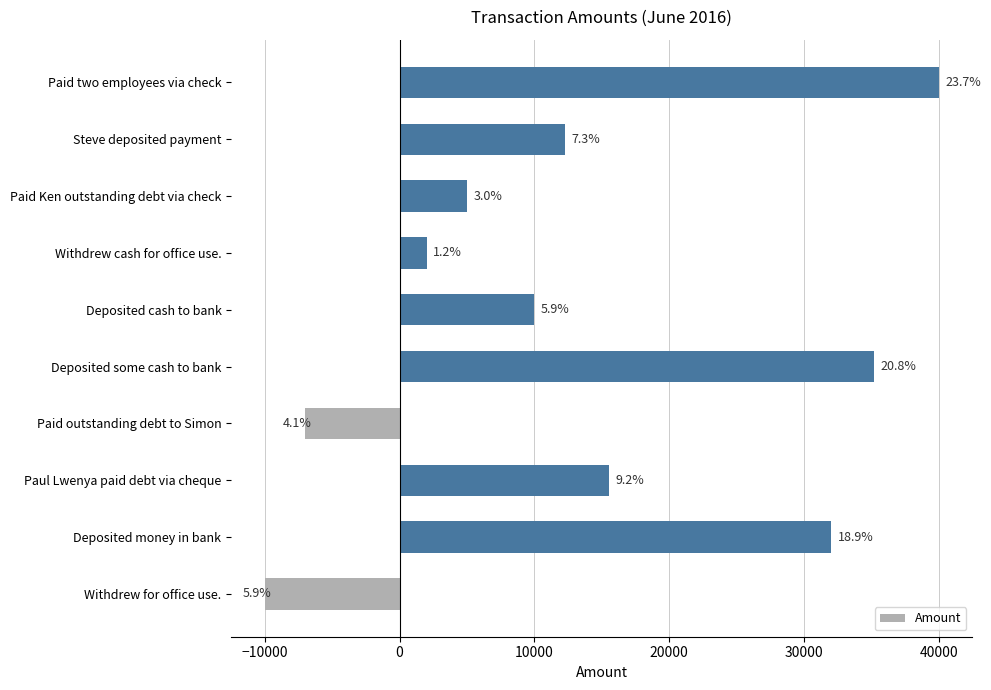

Does the chart contain any negative values?

Yes